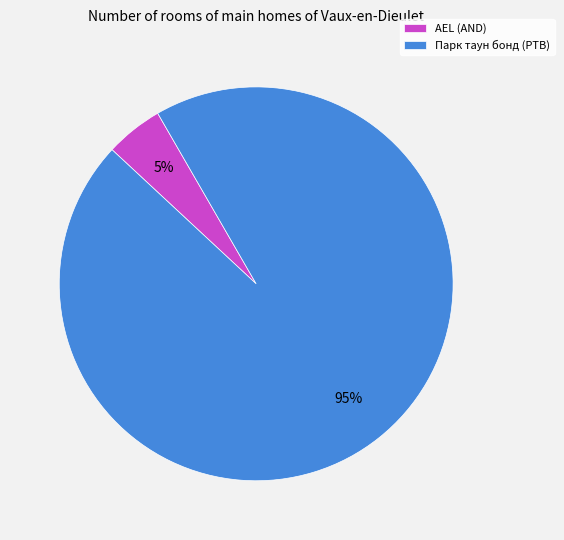

To the nearest percent, what is the combined percentage of AEL (AND) and Парк таун бонд (PTB)?

100%